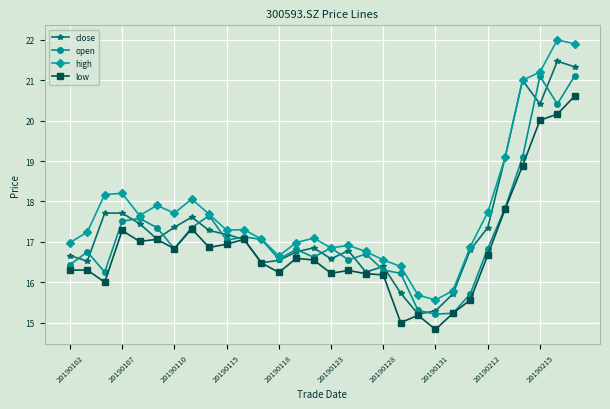

What is the maximum value shown in the chart?

22.0